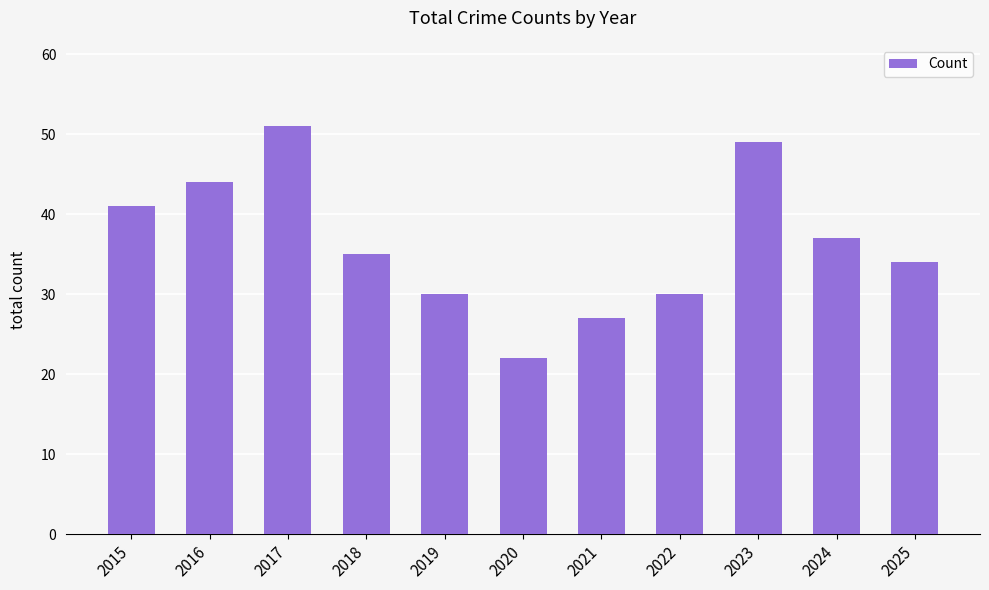

What is the change in value from 2020 to 2024?

+15